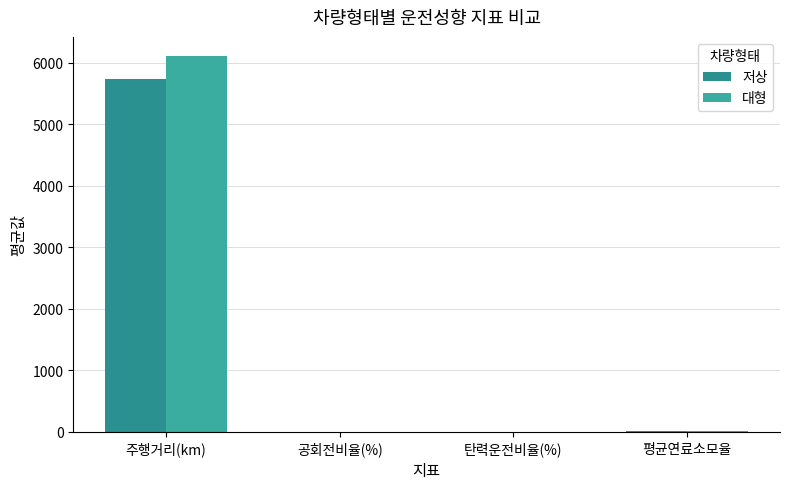

List the series in order of their peak value, highest first.

대형, 저상